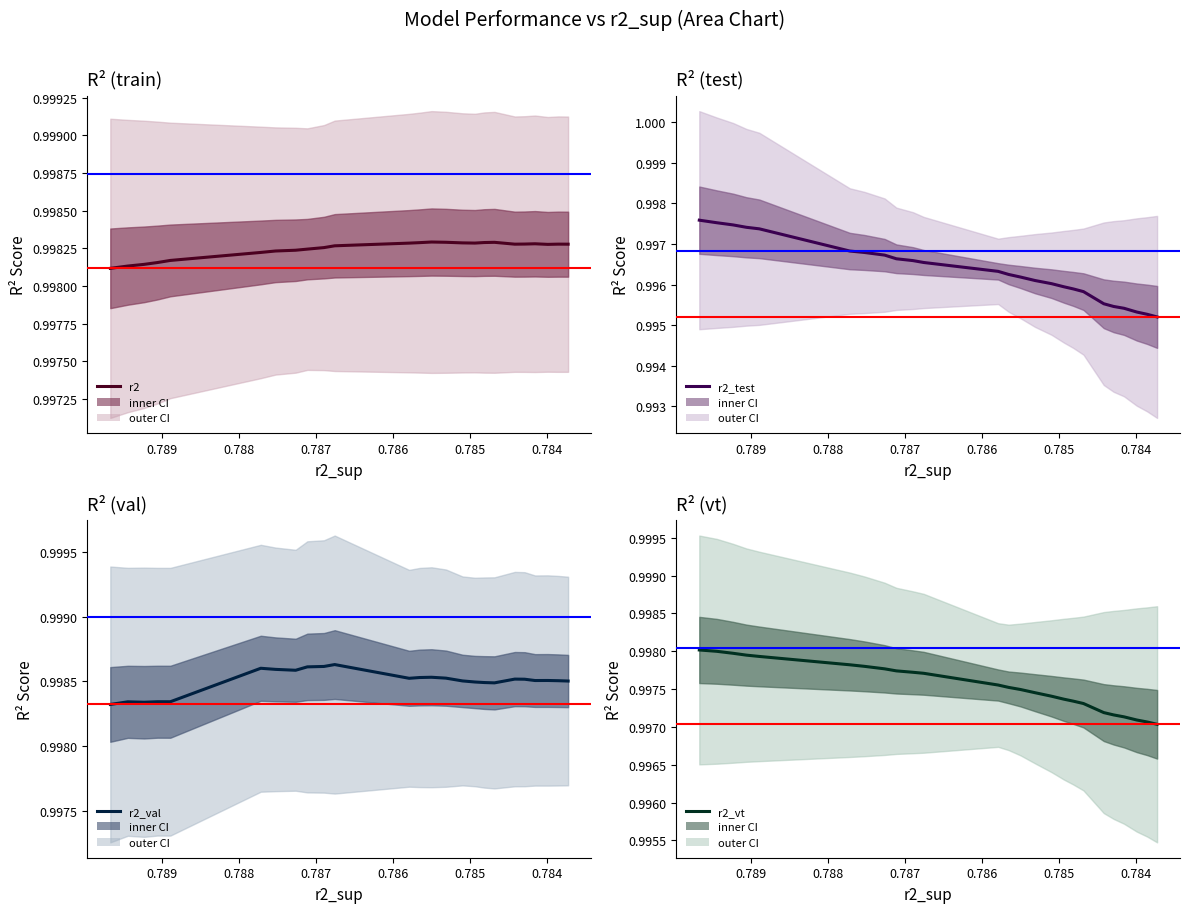

What is the highest value of the r2_vt series?

1.0